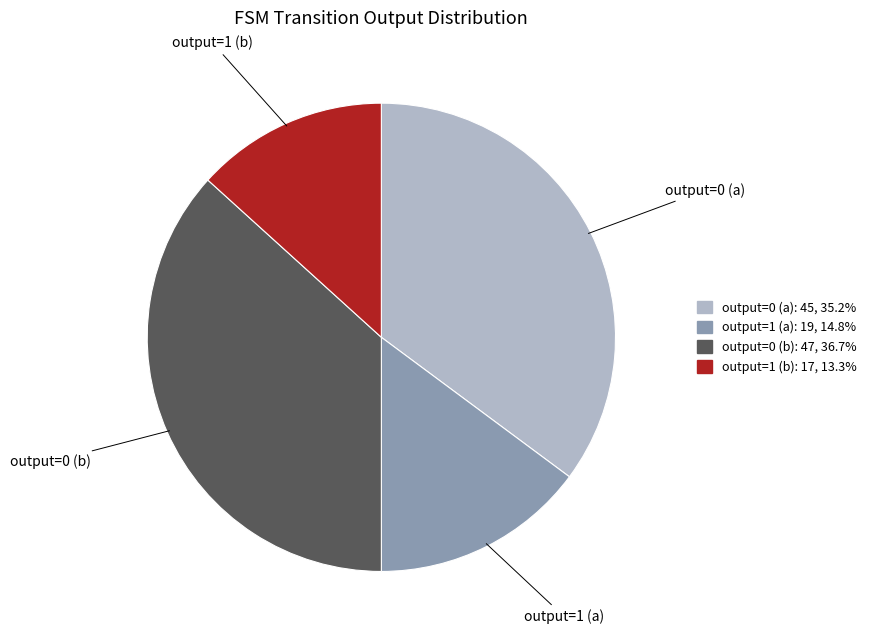

Is it true that output=1 (b) is 27% of the pie?

False